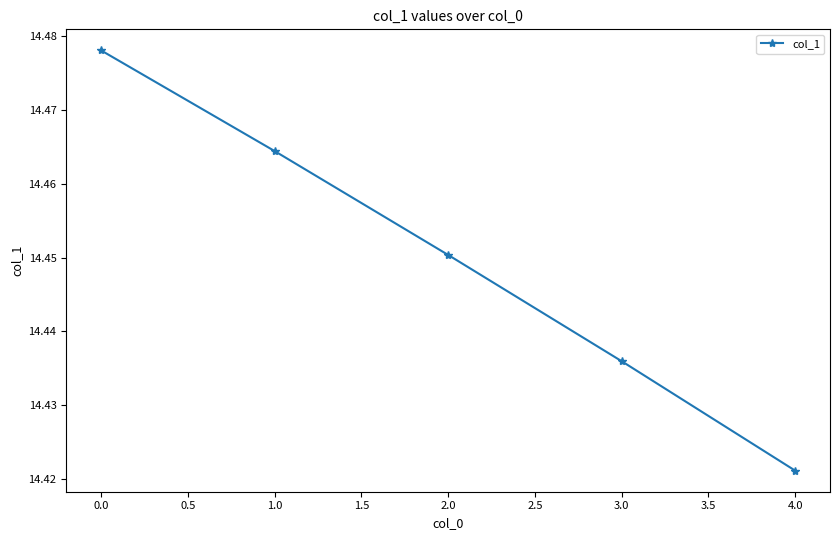

Does the chart have visible grid lines?

No